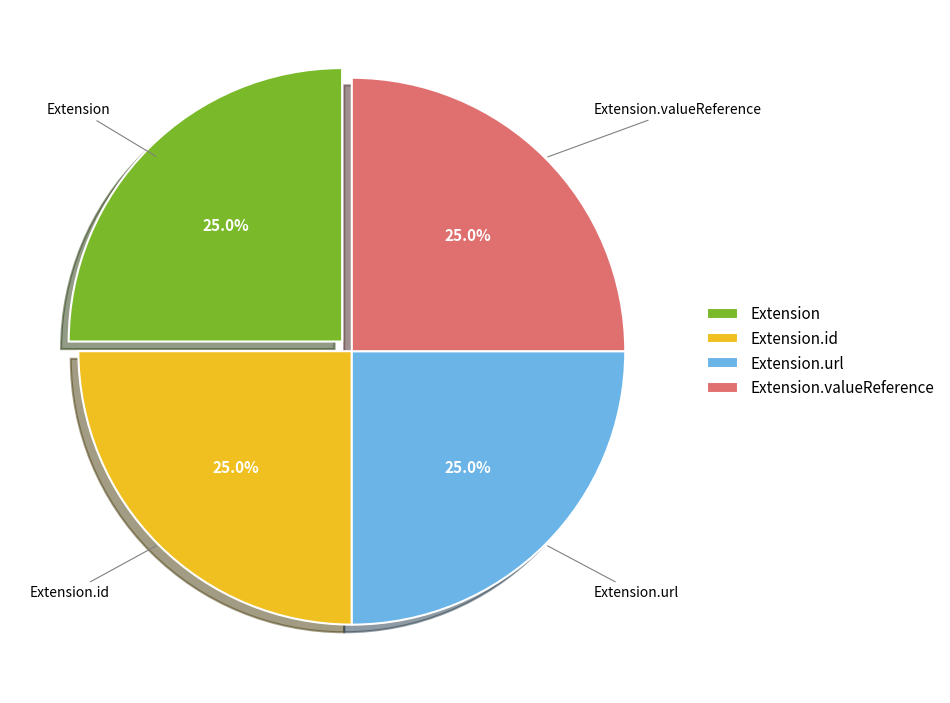

Does any single category account for the majority?

No